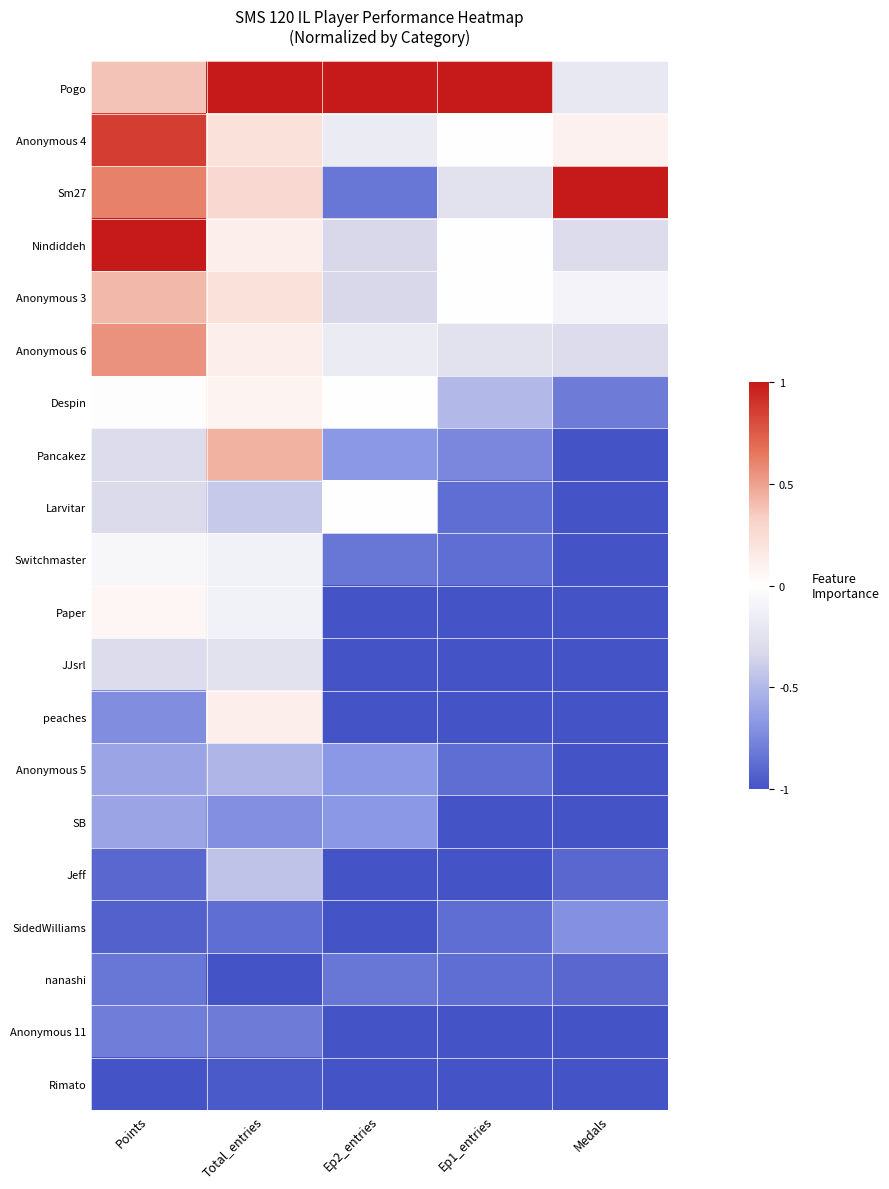

What is the maximum value shown in the chart?

1.0